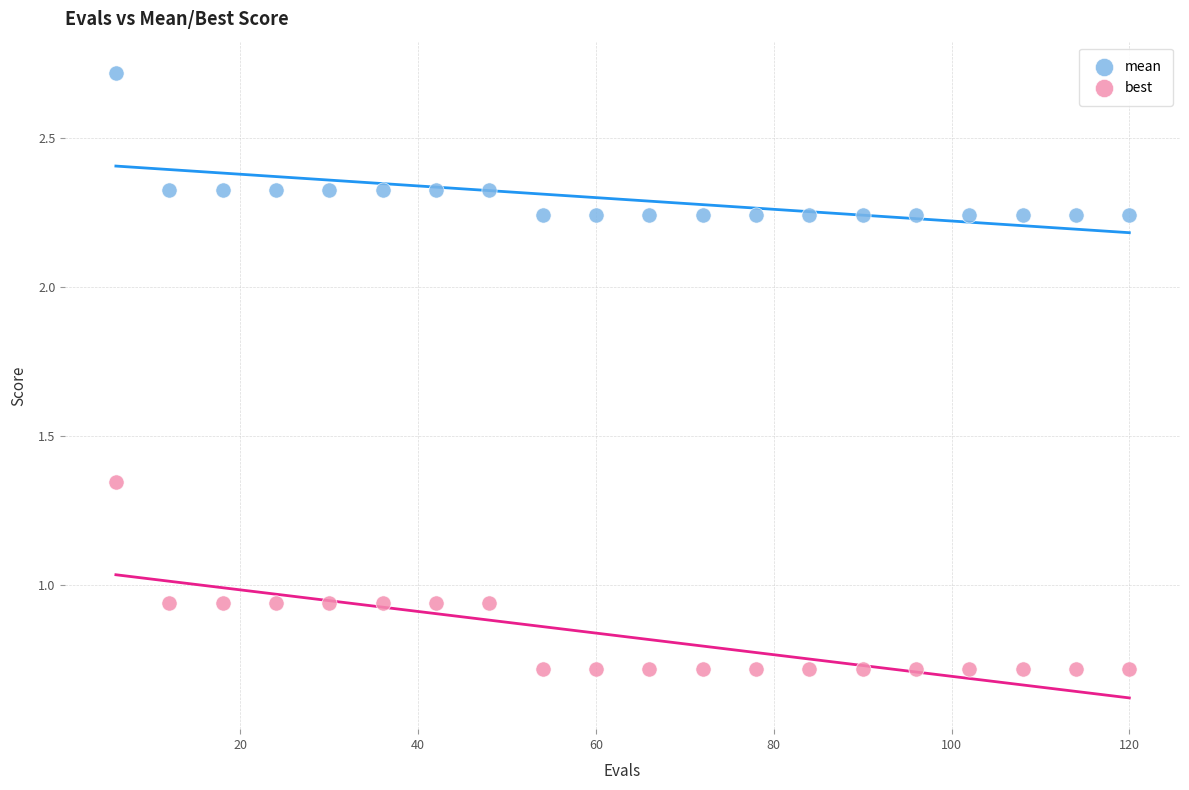

Which series has the largest Y range (max minus min)?

best